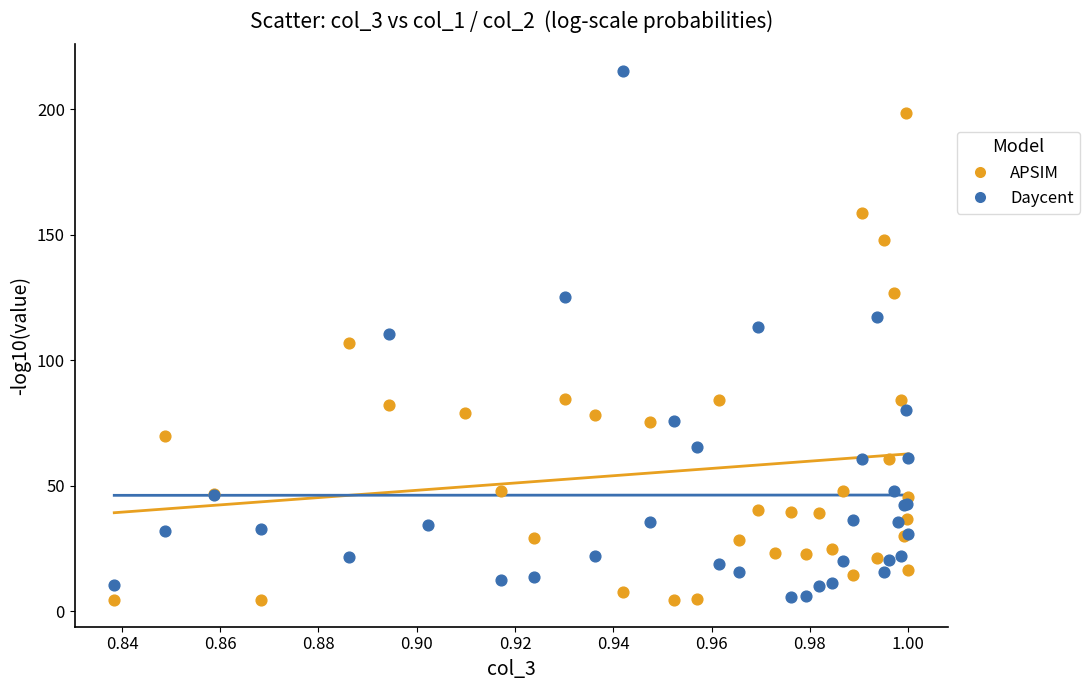

What are all the series names shown in the legend?

APSIM, Daycent